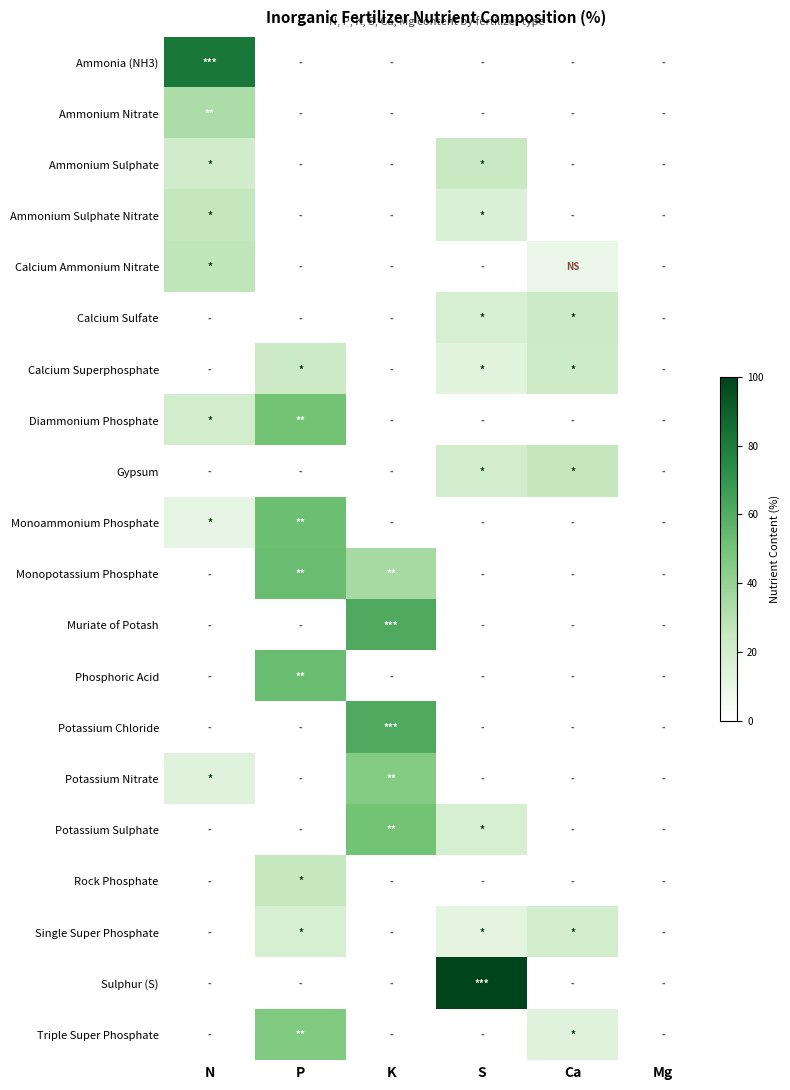

Reading left to right, transcribe all the data shown in this chart.

Ammonia (NH3): N=82	P=0	K=0	S=0	Ca=0	Mg=0
Ammonium Nitrate: N=33	P=0	K=0	S=0	Ca=0	Mg=0
Ammonium Sulphate: N=21	P=0	K=0	S=24	Ca=0	Mg=0
Ammonium Sulphate Nitrate: N=26	P=0	K=0	S=16	Ca=0	Mg=0
Calcium Ammonium Nitrate: N=27	P=0	K=0	S=0	Ca=9	Mg=0
Calcium Sulfate: N=0	P=0	K=0	S=18	Ca=23	Mg=0
Calcium Superphosphate: N=0	P=23	K=0	S=13	Ca=22	Mg=0
Diammonium Phosphate: N=20	P=50	K=0	S=0	Ca=0	Mg=0
Gypsum: N=0	P=0	K=0	S=20	Ca=26	Mg=0
Monoammonium Phosphate: N=11	P=52	K=0	S=0	Ca=0	Mg=0
Monopotassium Phosphate: N=0	P=53	K=35	S=0	Ca=0	Mg=0
Muriate of Potash: N=0	P=0	K=61	S=0	Ca=0	Mg=0
Phosphoric Acid: N=0	P=53	K=0	S=0	Ca=0	Mg=0
Potassium Chloride: N=0	P=0	K=61	S=0	Ca=0	Mg=0
Potassium Nitrate: N=14	P=0	K=45	S=0	Ca=0	Mg=0
Potassium Sulphate: N=0	P=0	K=50	S=18	Ca=0	Mg=0
Rock Phosphate: N=0	P=25	K=0	S=0	Ca=0	Mg=0
Single Super Phosphate: N=0	P=18	K=0	S=12	Ca=20	Mg=0
Sulphur (S): N=0	P=0	K=0	S=100	Ca=0	Mg=0
Triple Super Phosphate: N=0	P=46	K=0	S=0	Ca=14	Mg=0